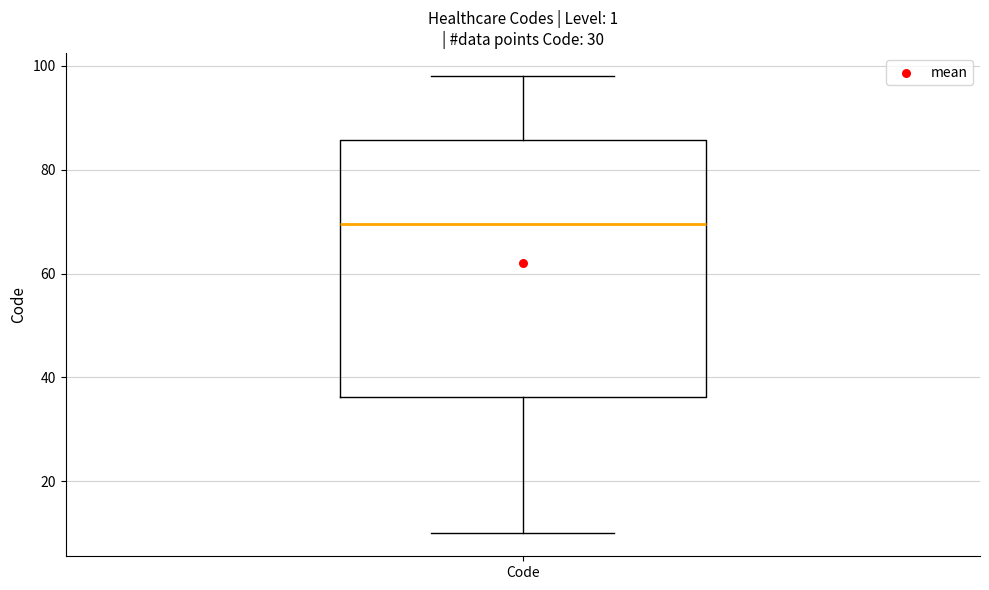

Where does the upper whisker of the box for Code end on the y-axis? The values are not printed on the chart, so give them approximately, as read against the axis.

98